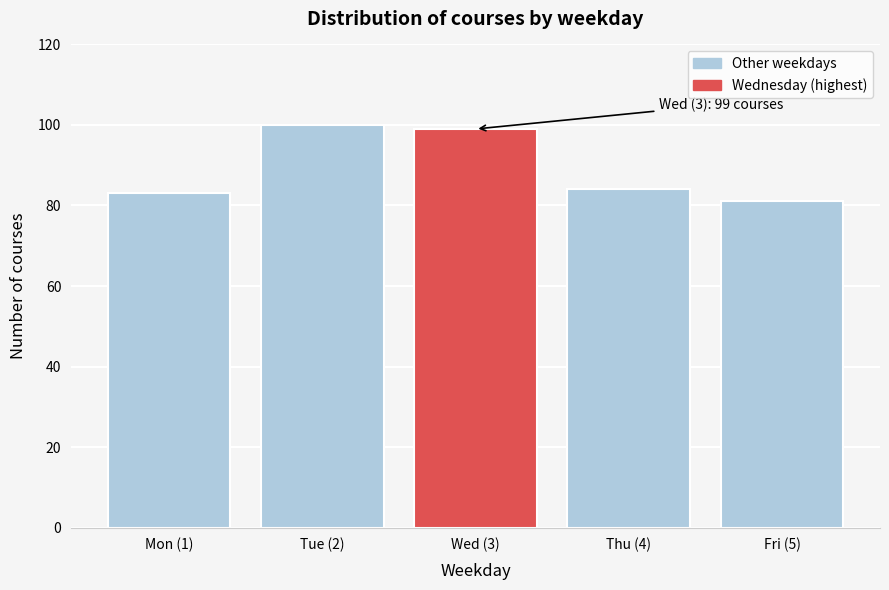

Reading right to left, transcribe all the data shown in this chart.

Fri (5)=81	Thu (4)=84	Wed (3)=99	Tue (2)=100	Mon (1)=83